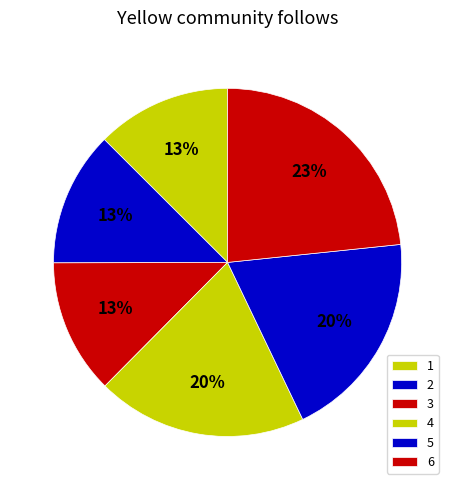

To the nearest percent, what percentage of the pie is 5?

20%